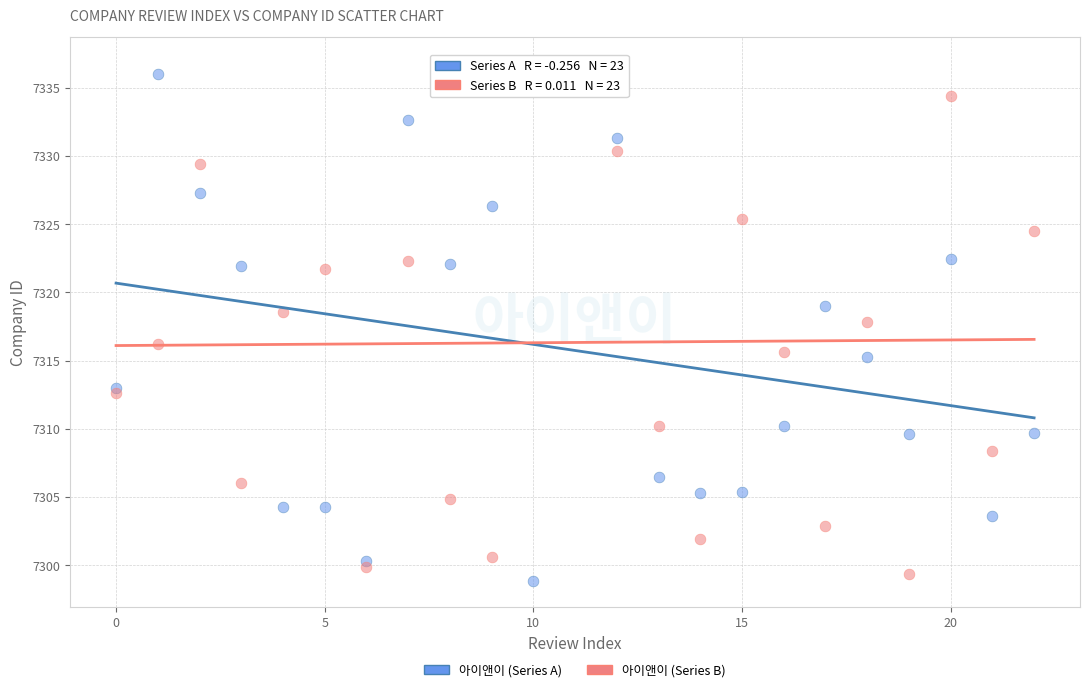

Which series has the widest spread of Y values?

아이앤이 (Series A)